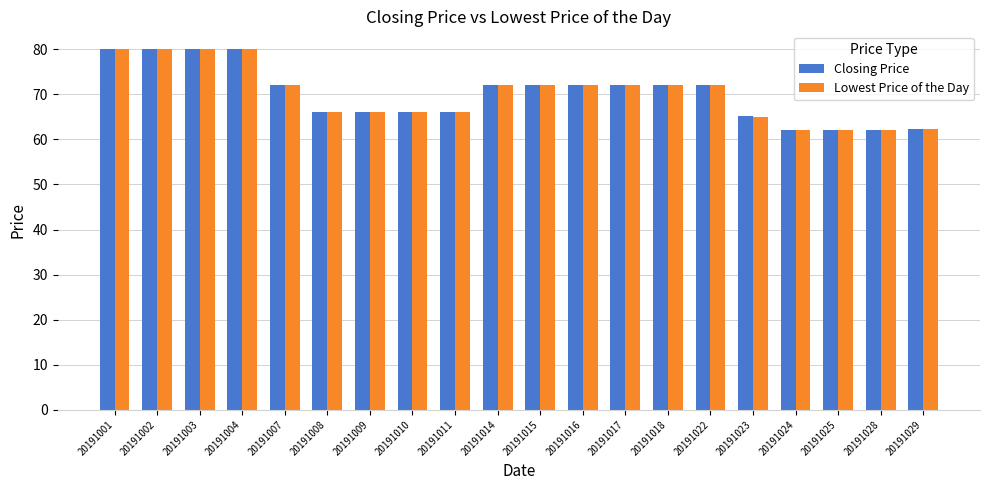

What are all the series names shown in the legend?

Closing Price, Lowest Price of the Day